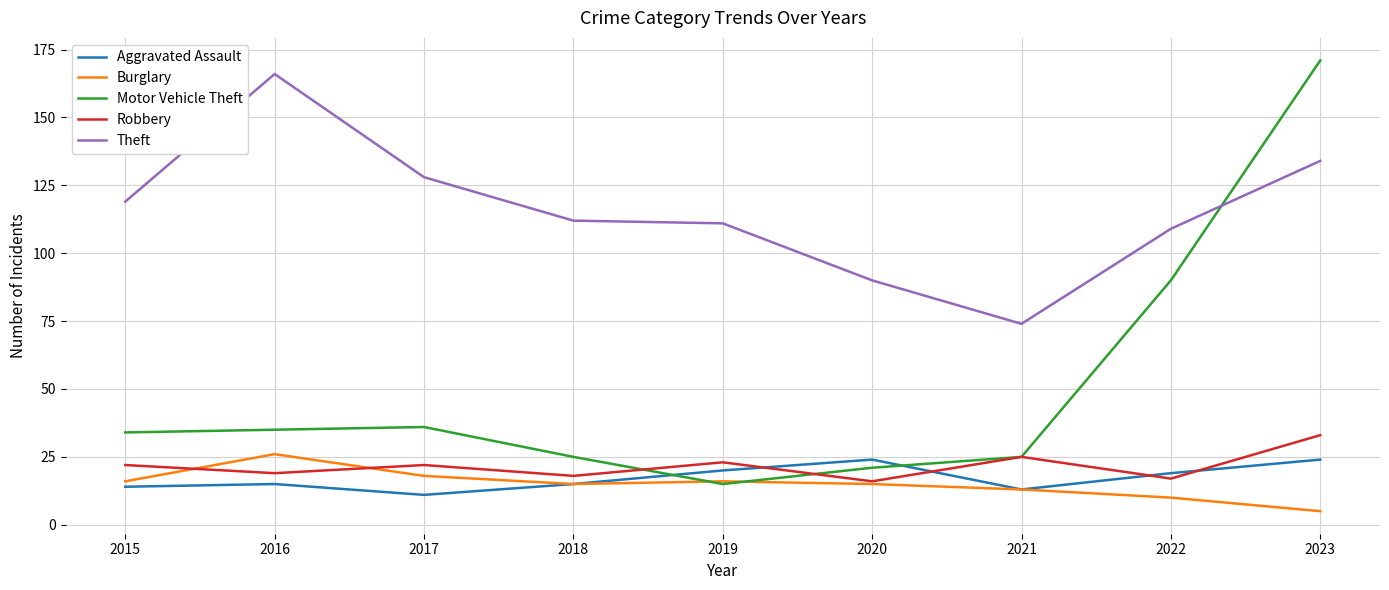

Between which two adjacent categories do Theft and Motor Vehicle Theft first intersect?

2022 and 2023